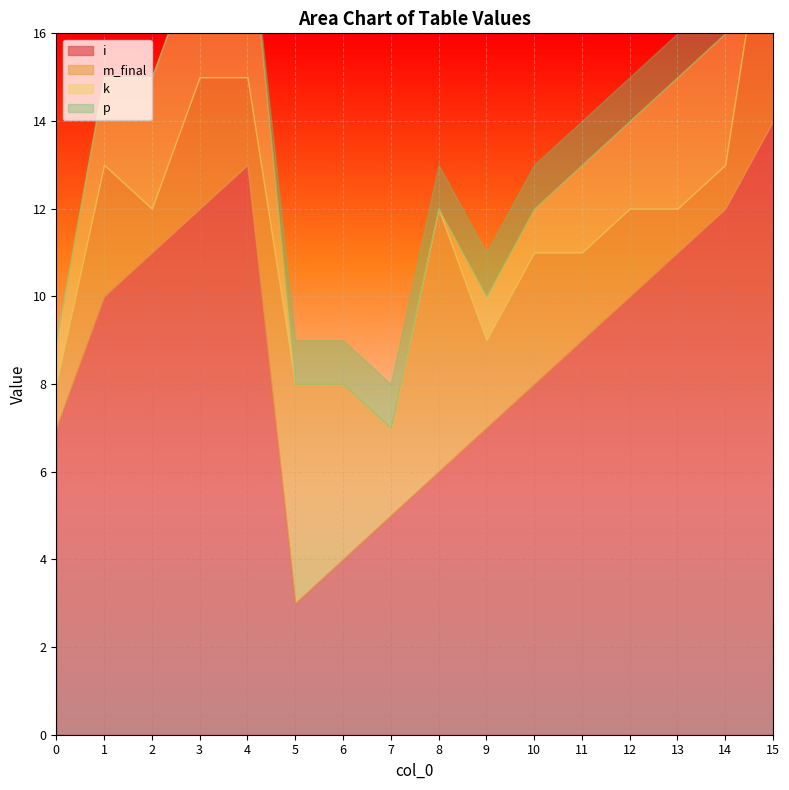

Reading left to right, transcribe all the data shown in this chart.

i: 0=7	1=10	2=11	3=12	4=13	5=3	6=4	7=5	8=6	9=7	10=8	11=9	12=10	13=11	14=12	15=14
m_final: 0=1	1=3	2=1	3=3	4=2	5=5	6=4	7=2	8=6	9=2	10=3	11=2	12=2	13=1	14=1	15=6
k: 0=1	1=2	2=3	3=3	4=4	5=0	6=0	7=0	8=0	9=1	10=1	11=2	12=2	13=3	14=3	15=4
p: 0=0	1=0	2=0	3=0	4=0	5=1	6=1	7=1	8=1	9=1	10=1	11=1	12=1	13=1	14=1	15=1